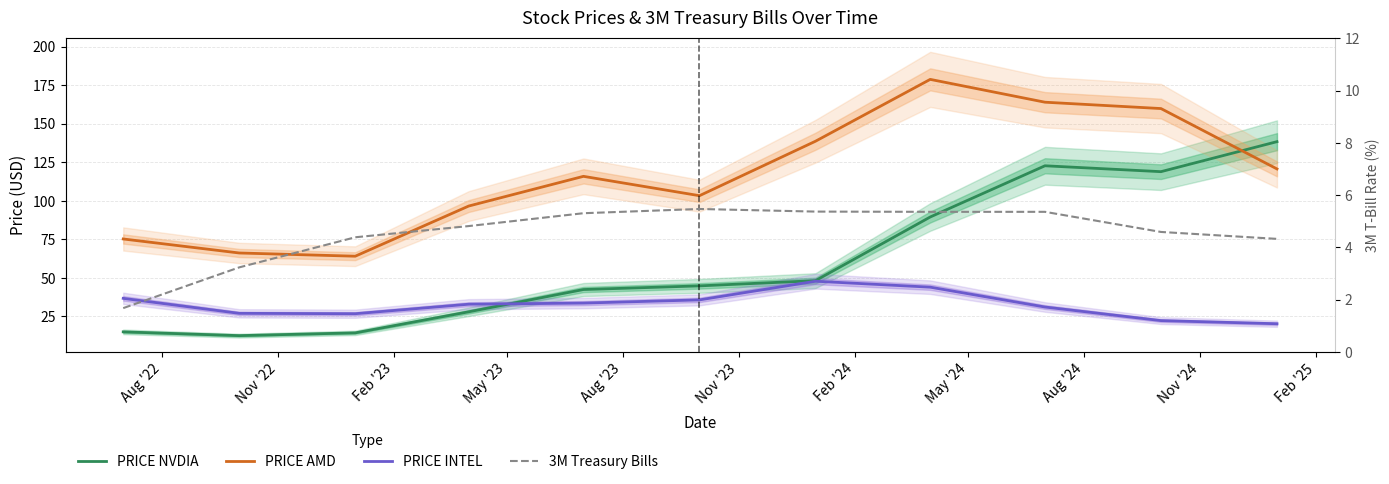

What is the greatest value displayed?

178.7